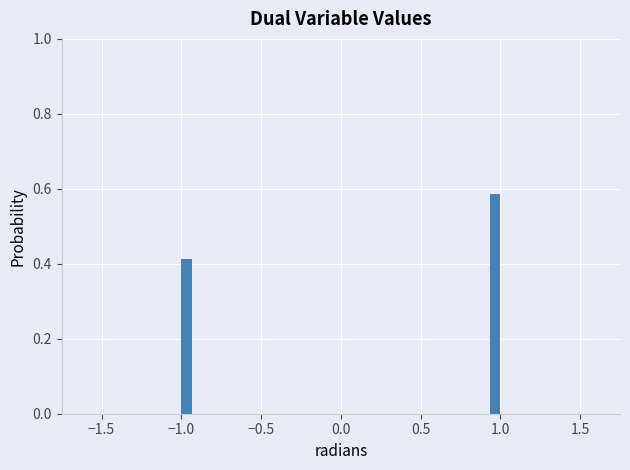

Around what value on the x-axis is the tallest bar? Give the approximate position of its centre, as read against the axis.

0.95